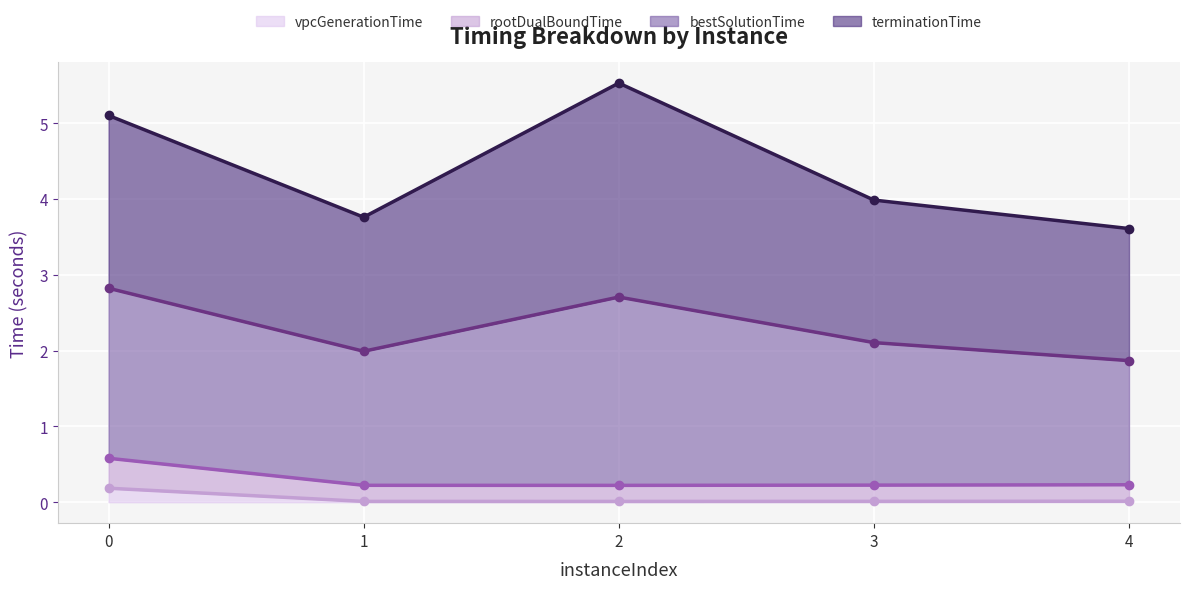

True or false: vpcGenerationTime has a value of 0.3 at 0.

False